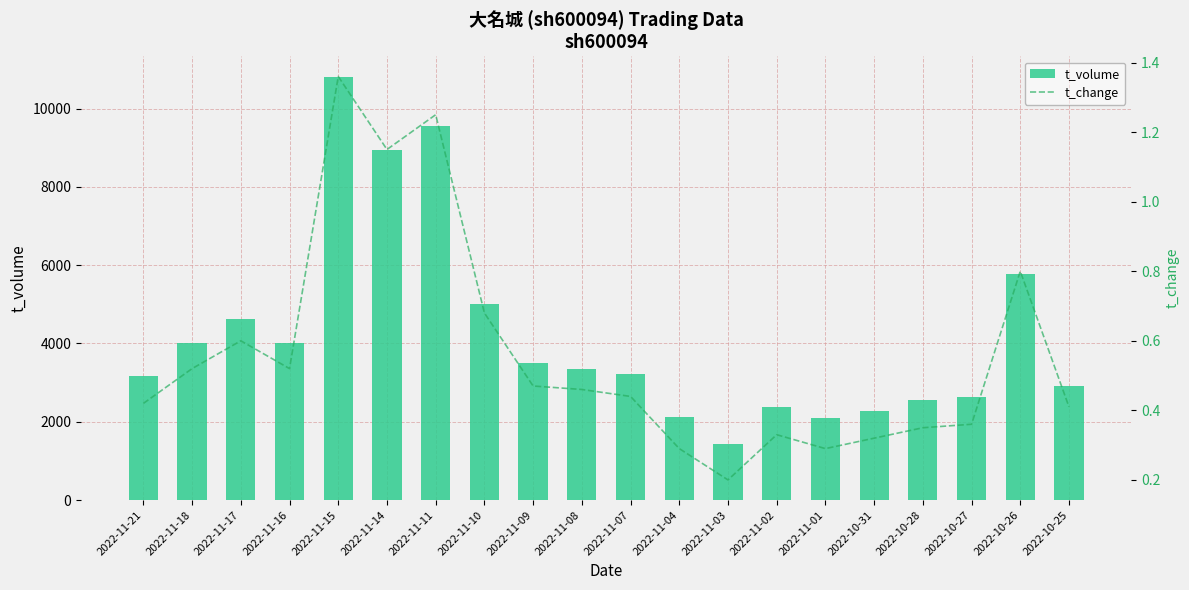

What is the total value across all series at 2022-11-09?

3500.5